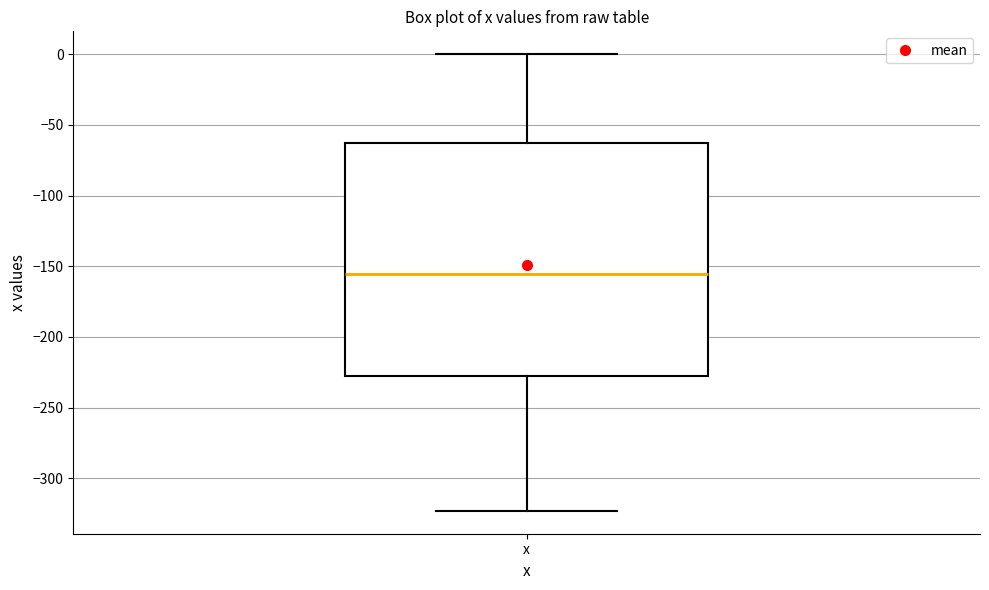

Where does the lower whisker of the box for x end on the y-axis? The values are not printed on the chart, so give them approximately, as read against the axis.

-325